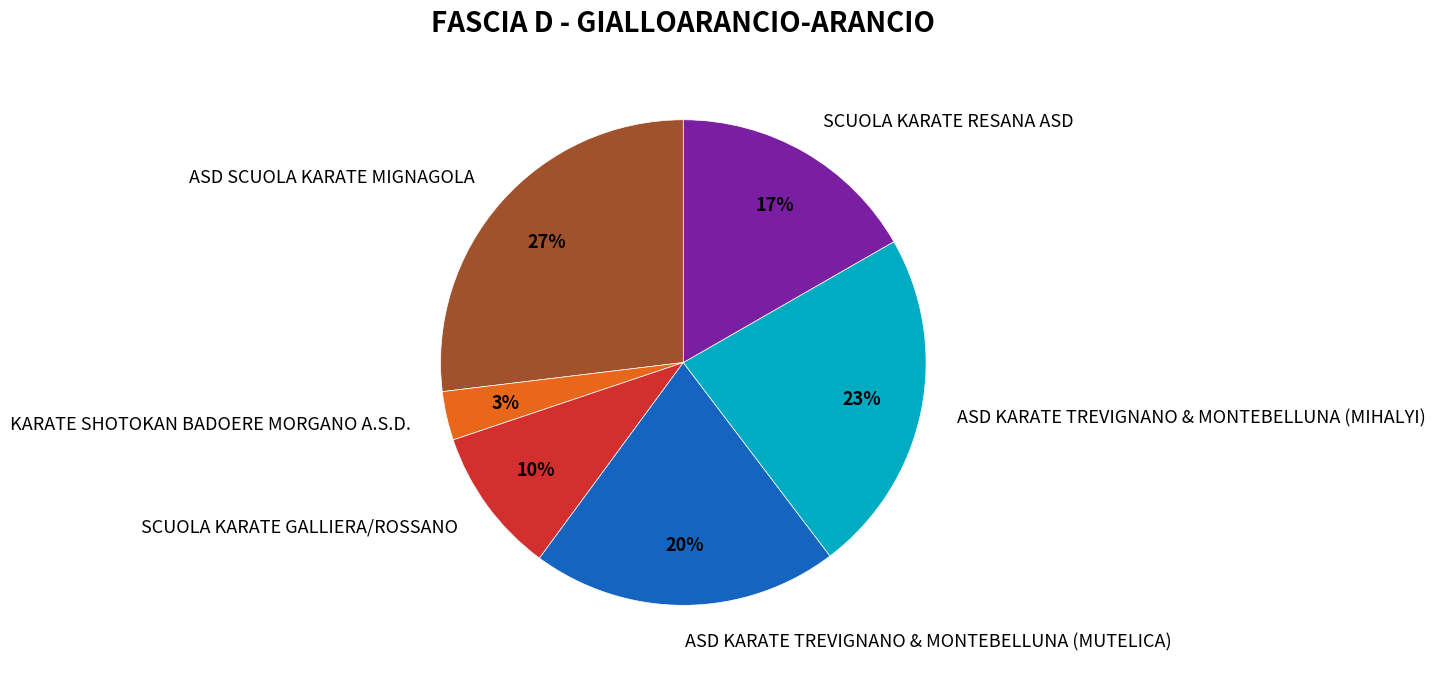

How many segments does this pie chart have?

6